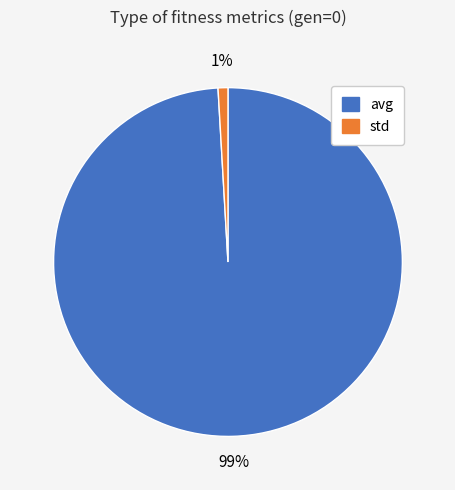

Combined, do std and avg account for over 50%?

Yes